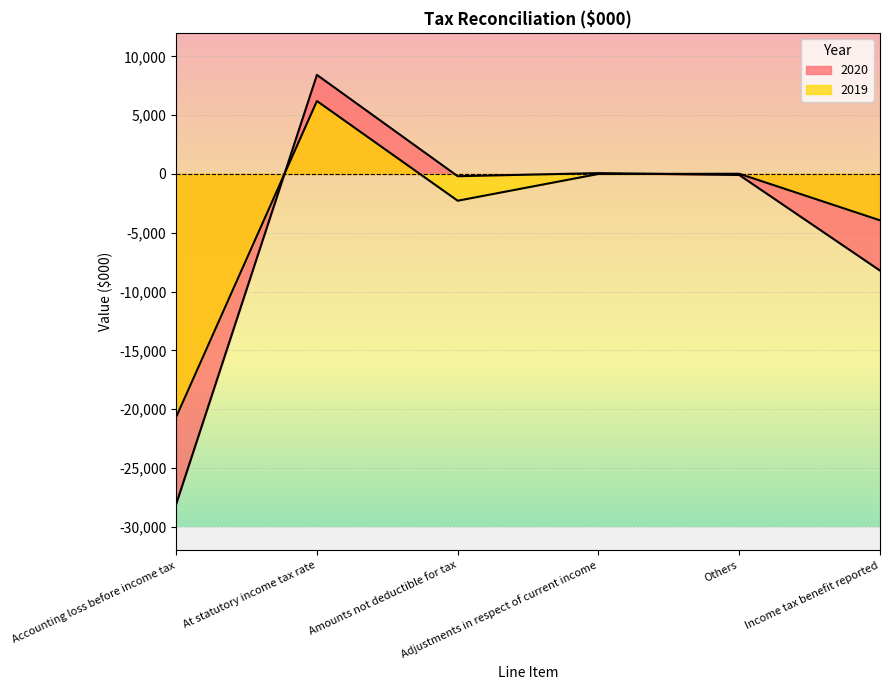

True or false: 2020 has a value of -28082 at Accounting loss before income tax.

True